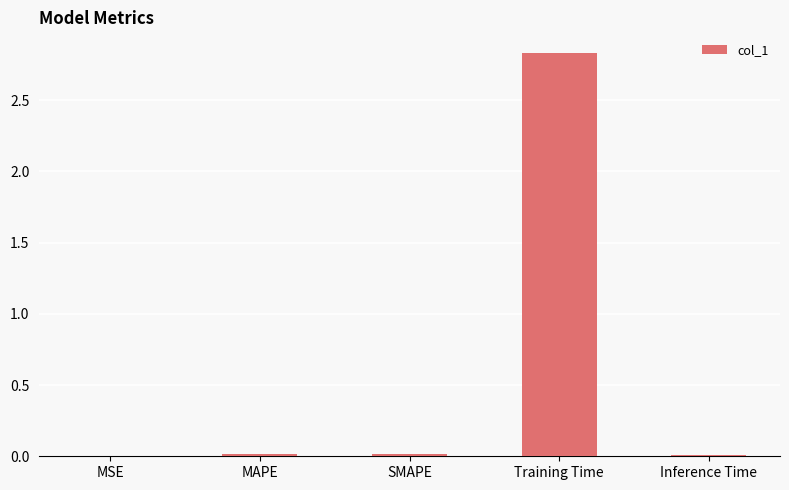

True or false: the data shows 0.0 at MAPE.

True